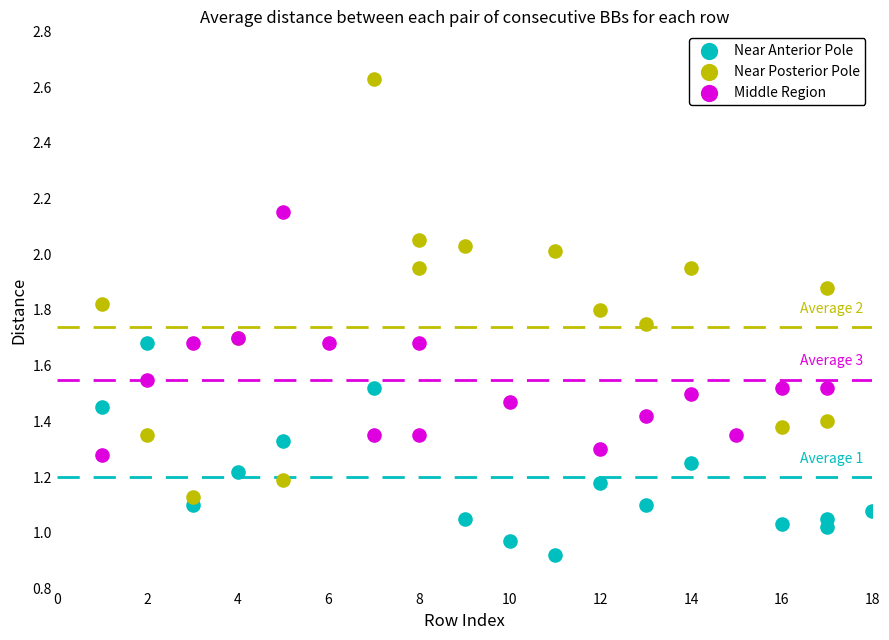

Which series reaches the minimum Y coordinate?

Near Anterior Pole